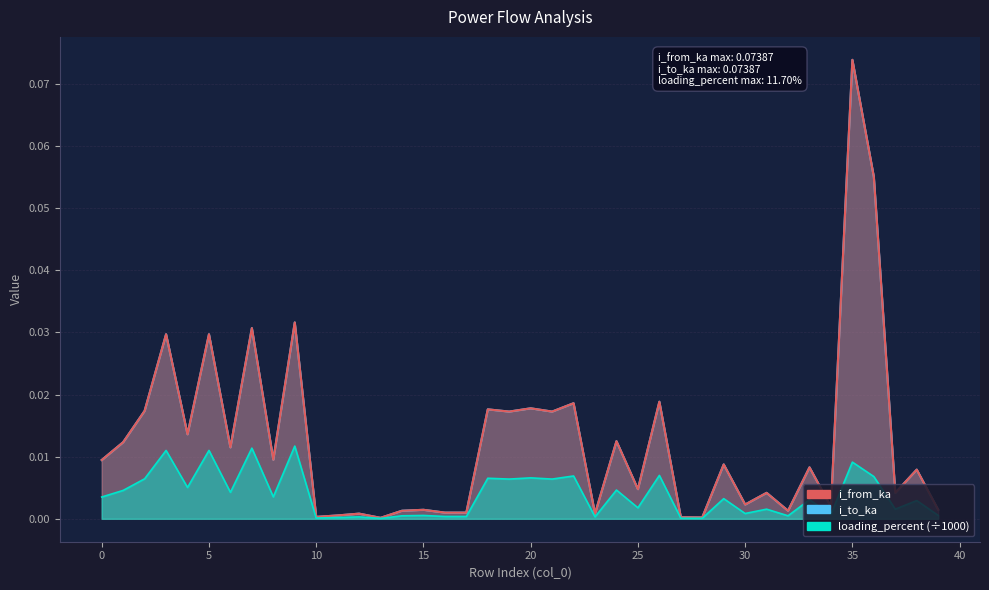

Which category has the highest value across all series?

35